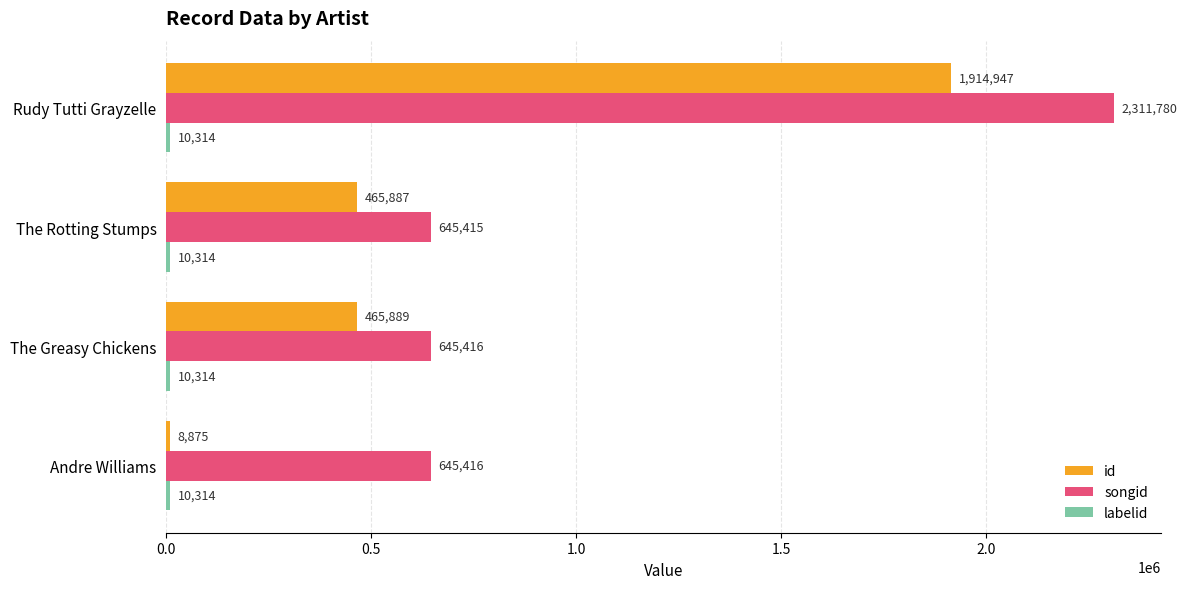

Which category has the highest value across all series?

Rudy Tutti Grayzelle